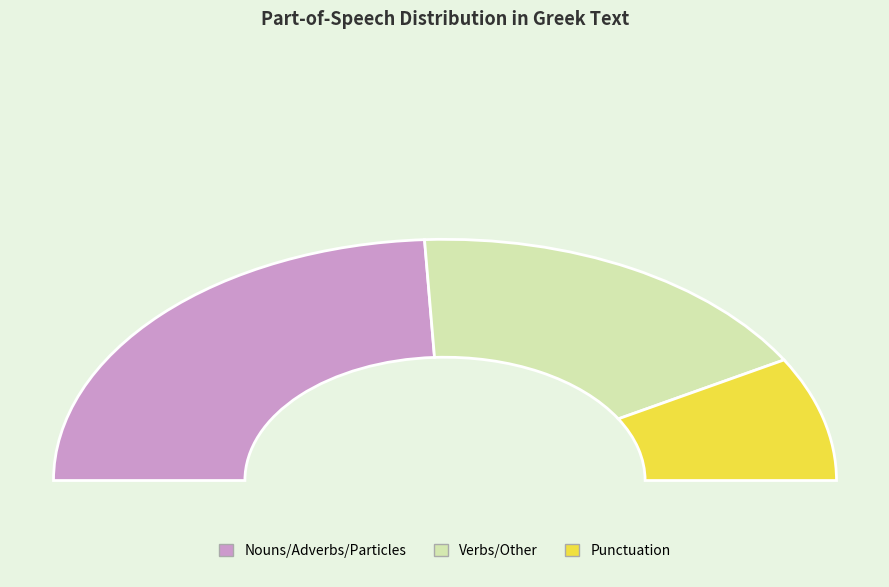

Does any single category account for the majority?

No